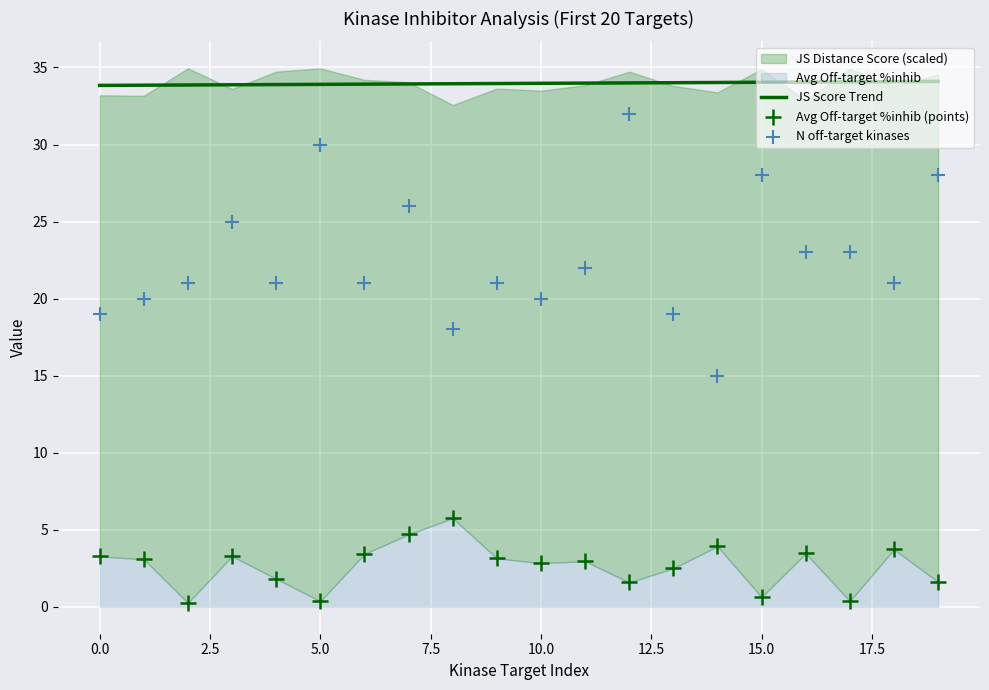

The JS Score Trend series shows 45.3 at 0.0. True or false?

False